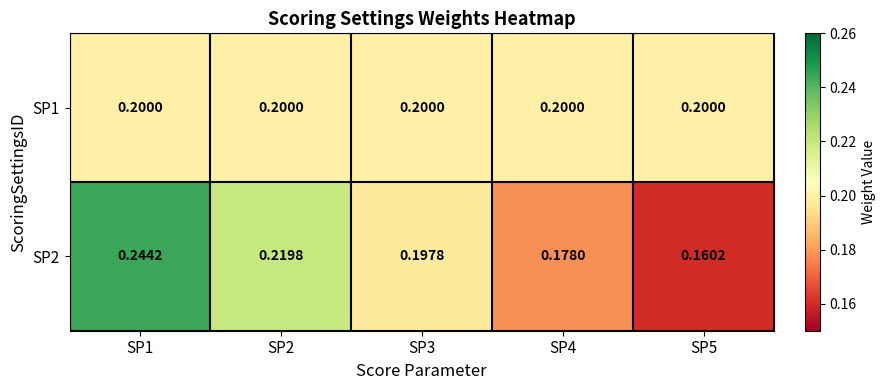

Count the number of categories in the chart.

5